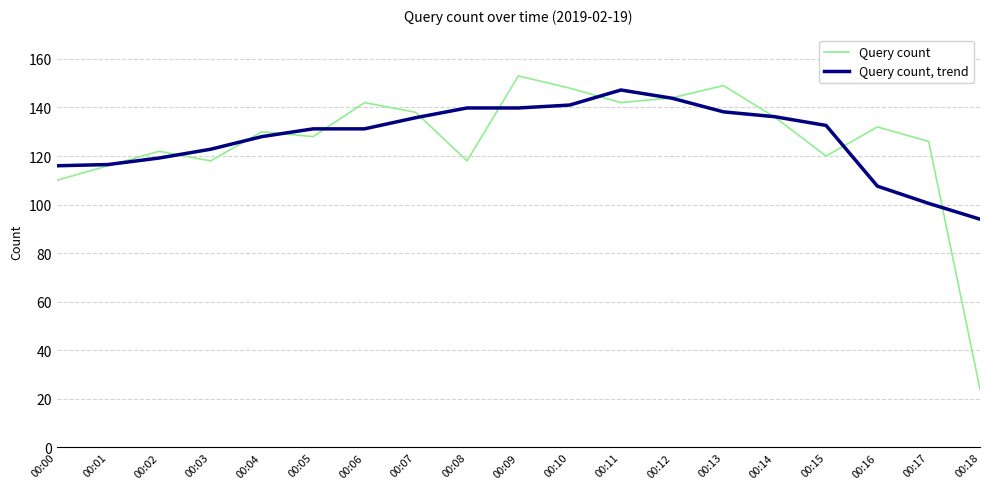

Does the chart have visible grid lines?

Yes